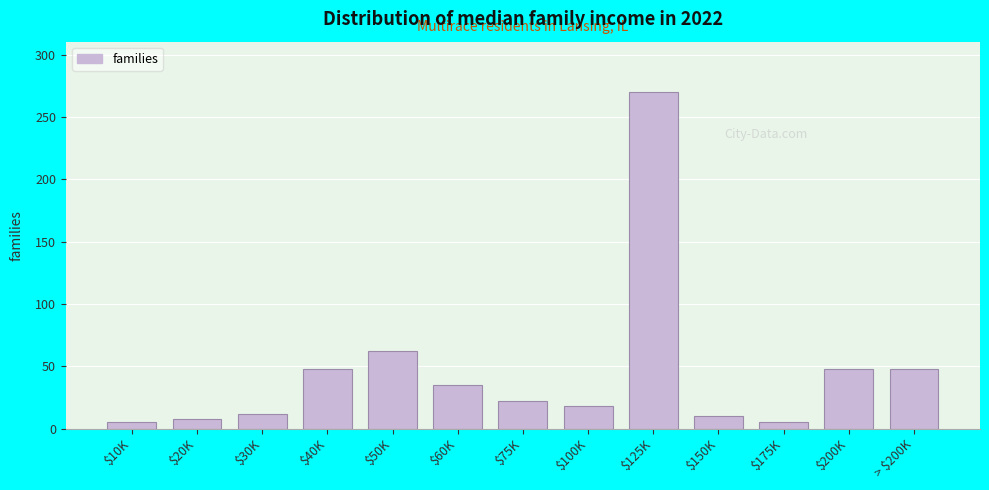

Reading left to right, transcribe all the data shown in this chart.

5	8	12	48	62	35	22	18	270	10	5	48	48